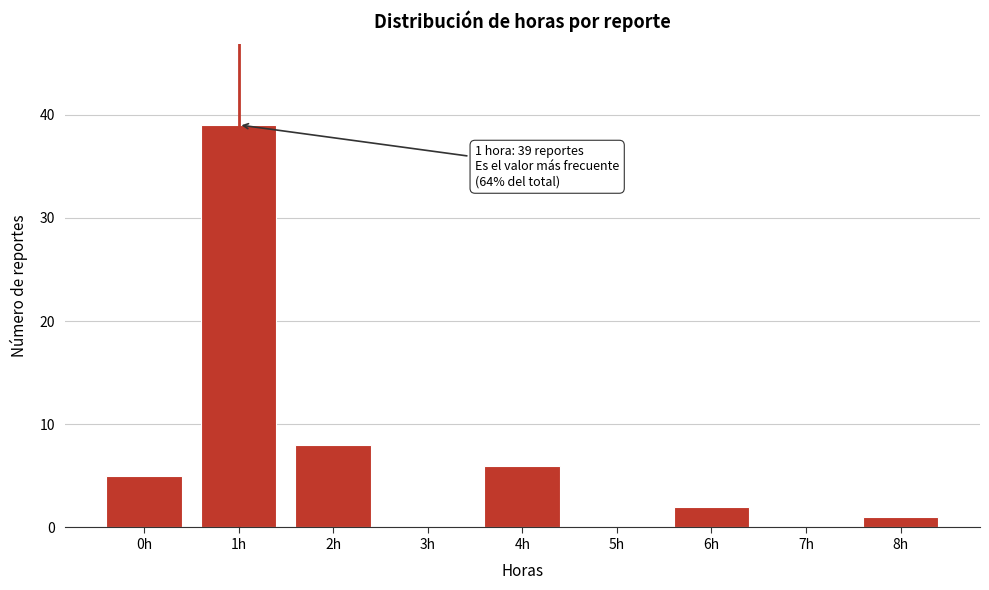

Over which range of the x-axis is the bar tallest?

0.5 to 1.5